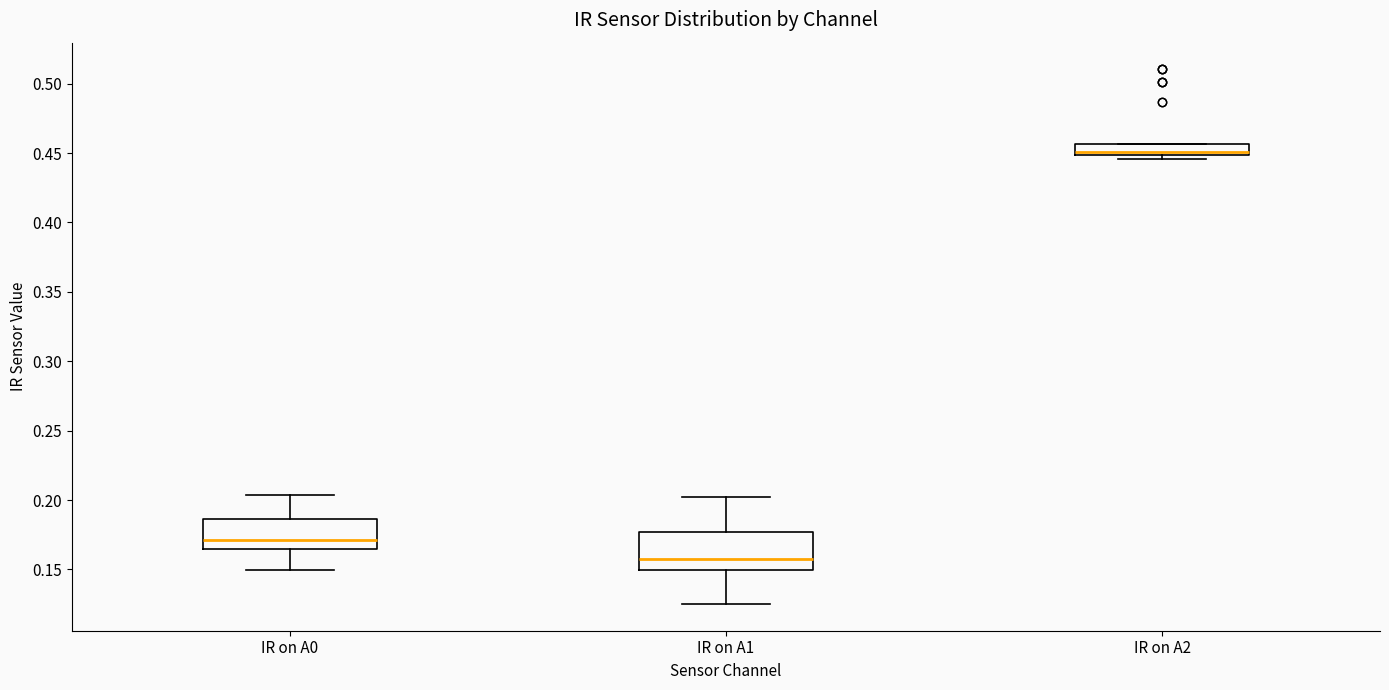

Reading left to right, read every box against the y-axis: the position of its median line, the range the box covers, and the ends of its whiskers. The values are not printed on the chart, so give them approximately, as read against the axis.

IR on A0: median 0.170, box 0.165 to 0.185, whiskers 0.150 to 0.205
IR on A1: median 0.155, box 0.150 to 0.175, whiskers 0.125 to 0.200
IR on A2: median 0.450 (just above the box's lower edge), box 0.450 to 0.455, whiskers 0.445 to 0.455